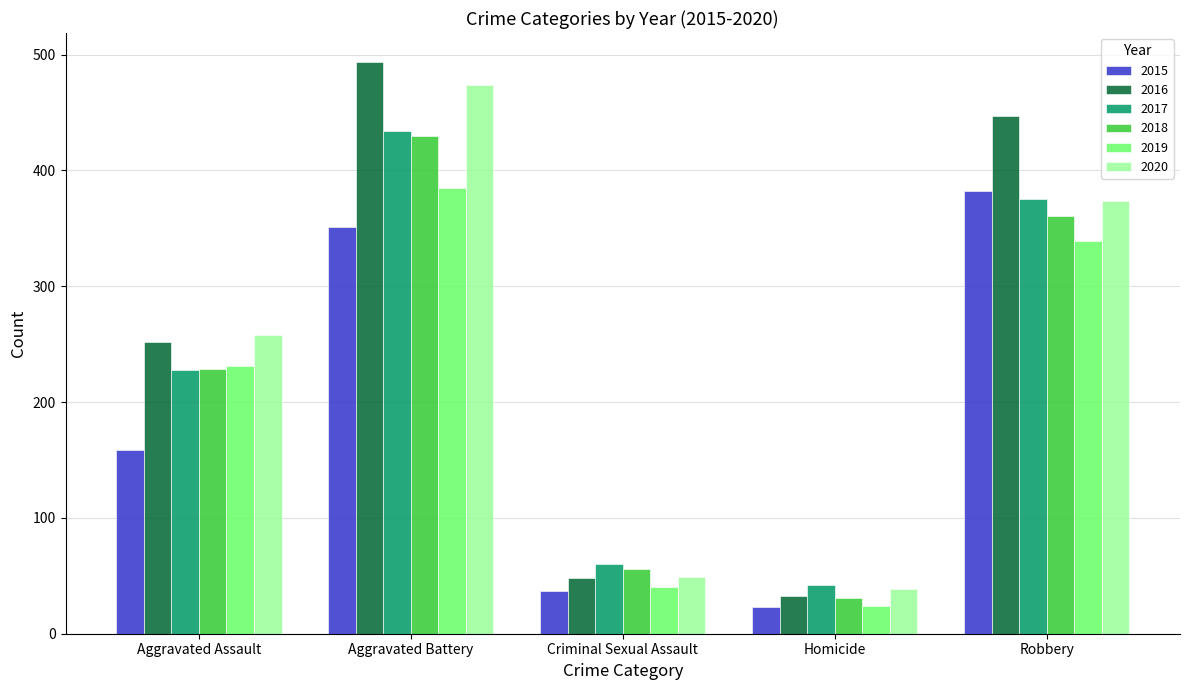

Where is 2018 nearest to the value 230?

Aggravated Assault